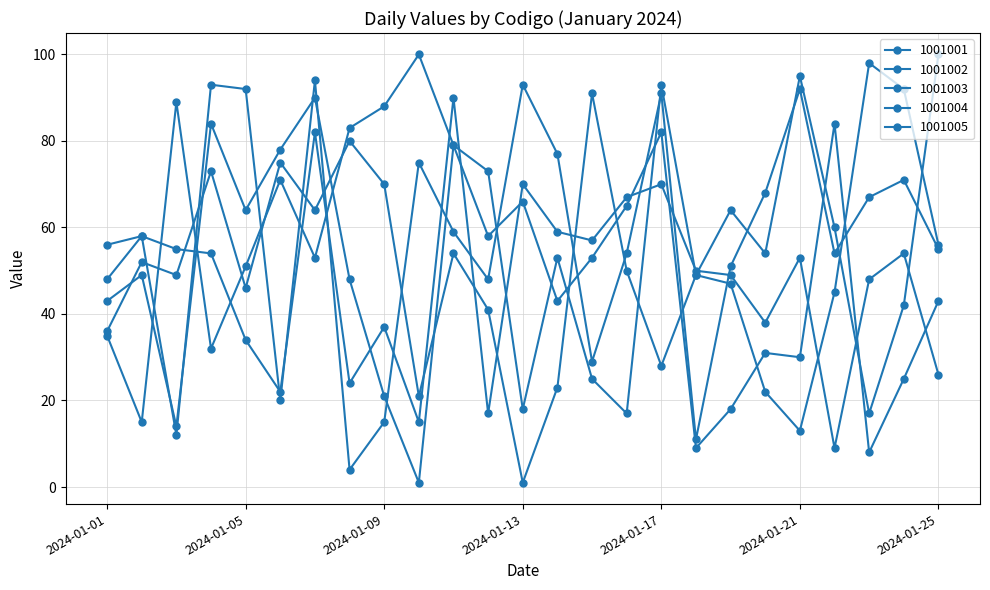

Which series has the largest total across all categories?

1001003